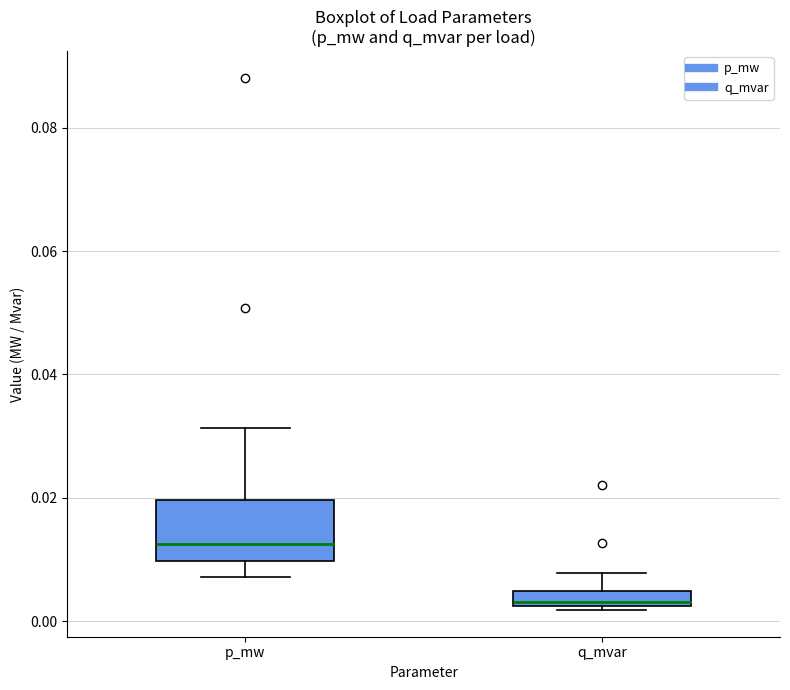

Comparing the boxes themselves (not the whiskers), which one is the tallest?

p_mw